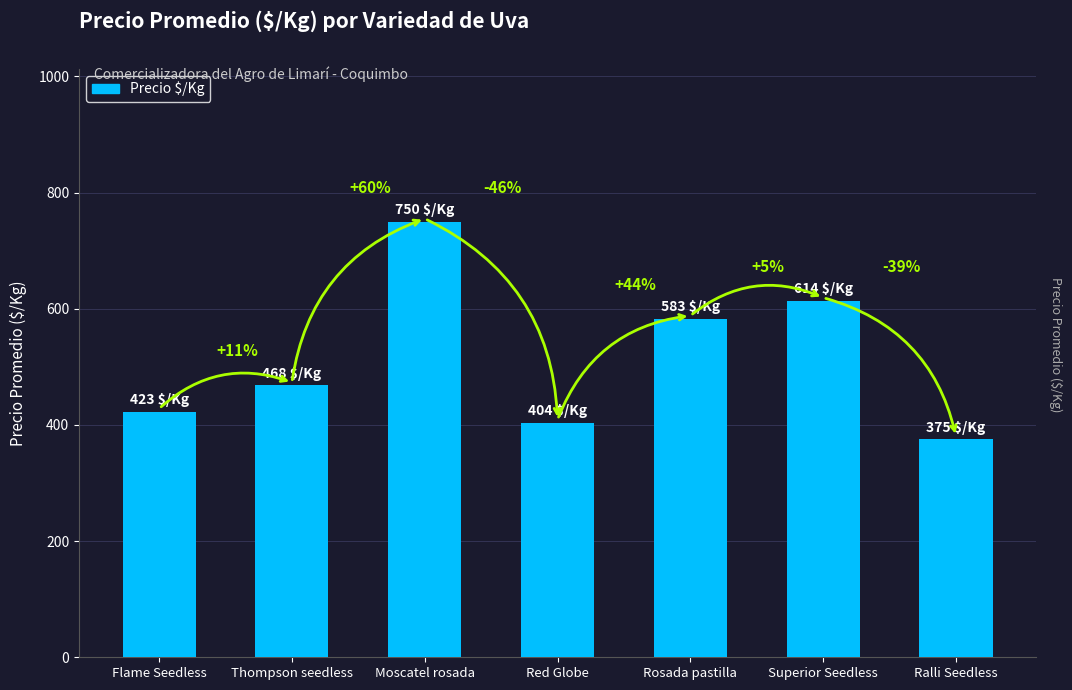

What is the average value?

517